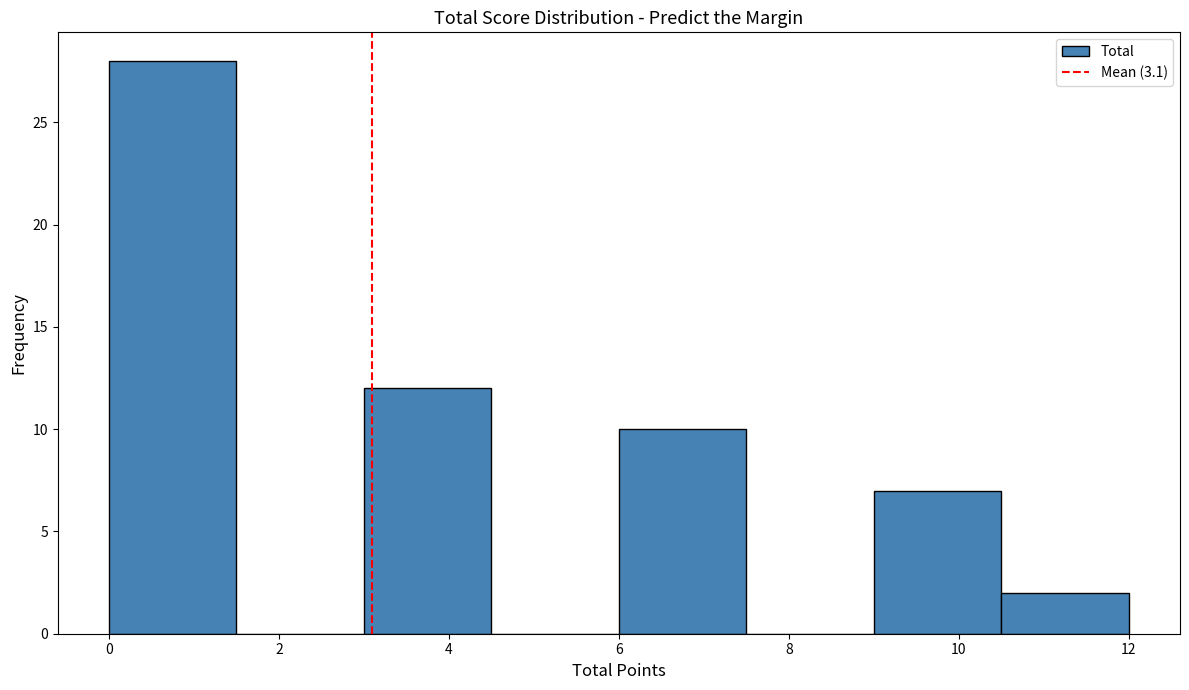

What is the height of the bar covering 9.0 to 10.5 on the x-axis? Neither the bar edges nor the heights are printed on the chart, so give them approximately, as read against the axes.

7